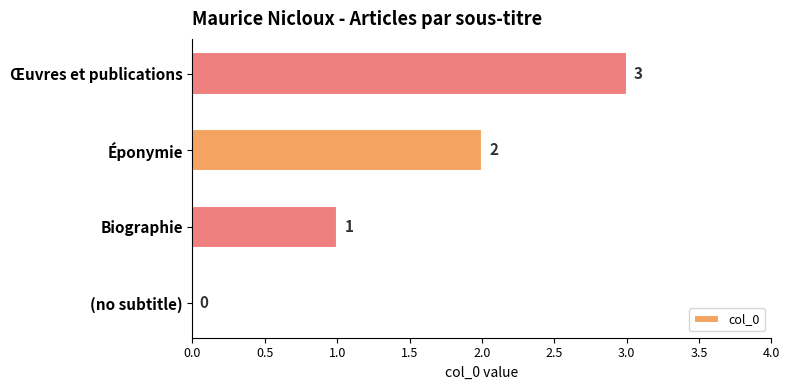

Count the number of data series in this chart.

1